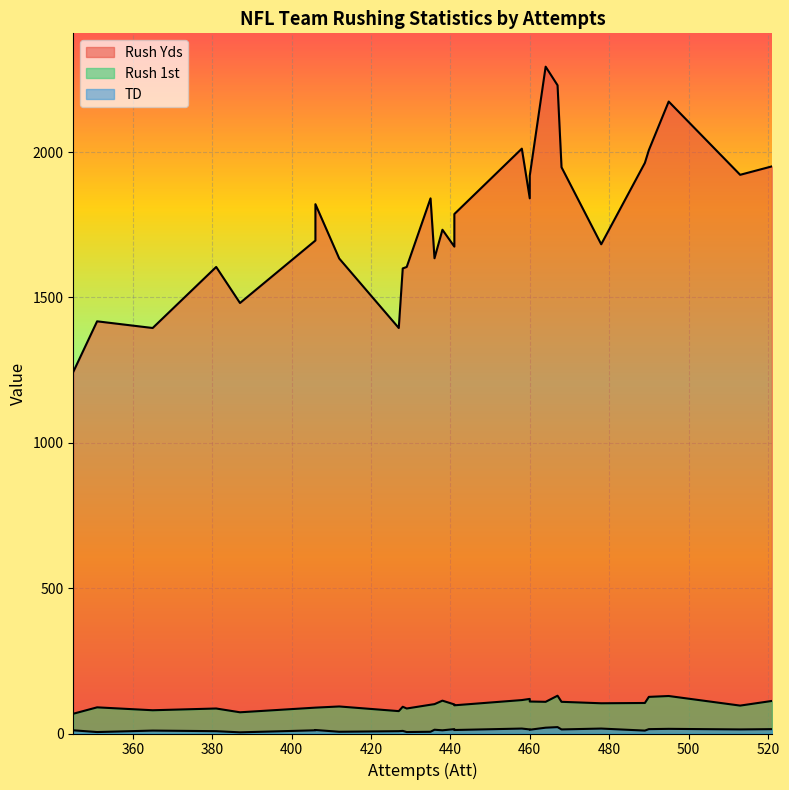

At Bears, list the series in order from largest to smallest.

Rush Yds, Rush 1st, TD